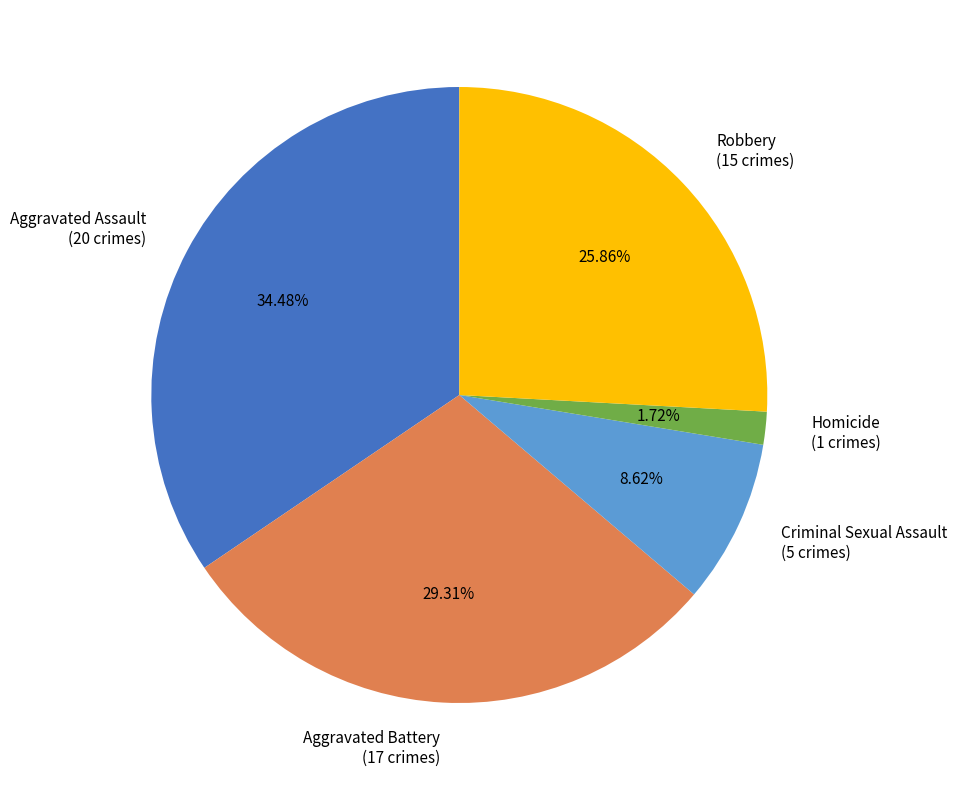

Combined, what portion of the pie is Robbery and Criminal Sexual Assault?

34.5%